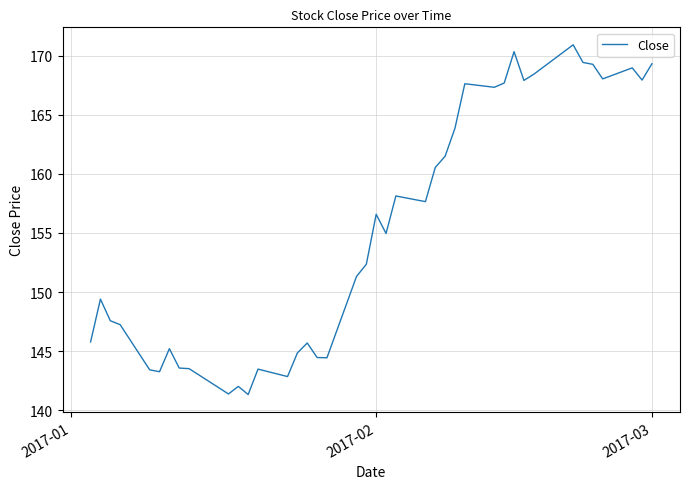

What is the smallest value displayed?

141.3